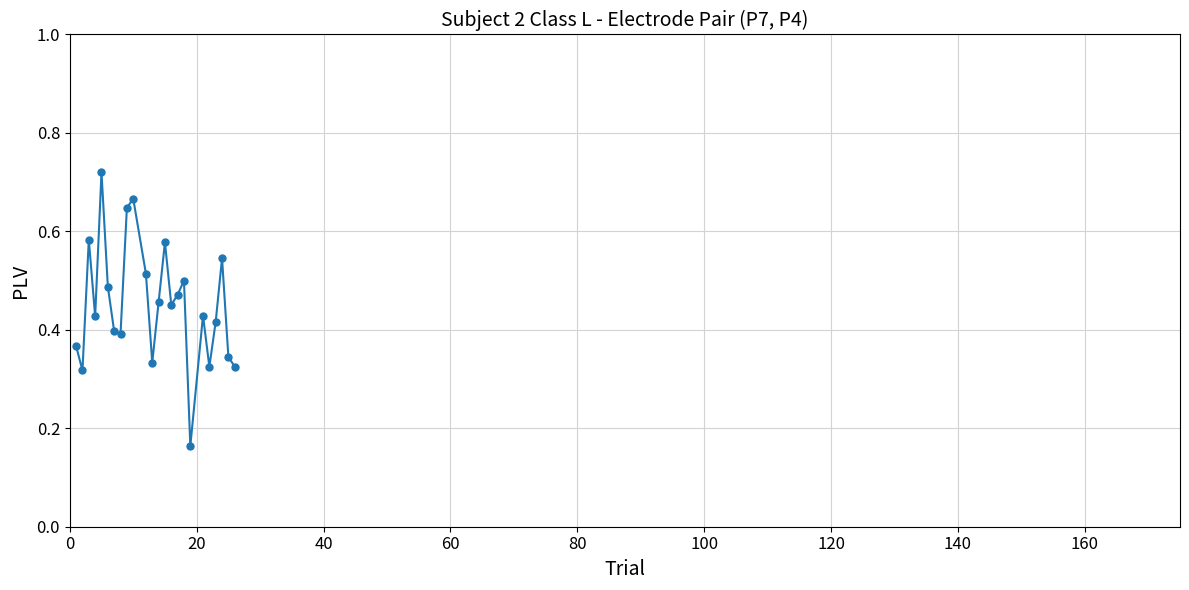

How many values are between 0 and 1?

24